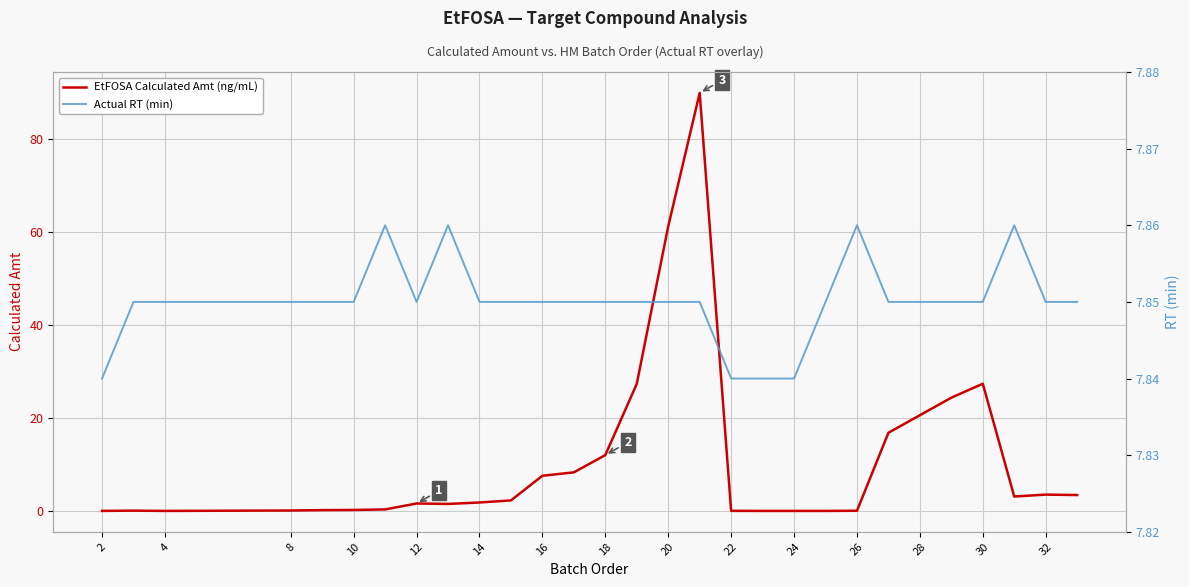

Reading right to left, what are all the values shown in this chart?

EtFOSA Calculated Amt (ng/mL): 3.3	3.4	3.0	27.3	24.3	20.5	16.8	-0.0	-0.1	-0.1	-0.1	-0.1	90.0	61.3	27.3	11.9	8.2	7.5	2.2	1.7	1.4	1.5	0.2	0.1	0.1	0.0	-0.0	-0.1	-0.0	-0.1
Actual RT (min): 7.8	7.8	7.9	7.8	7.8	7.8	7.8	7.9	7.8	7.8	7.8	7.8	7.8	7.8	7.8	7.8	7.8	7.8	7.8	7.8	7.9	7.8	7.9	7.8	7.8	7.8	7.8	7.8	7.8	7.8